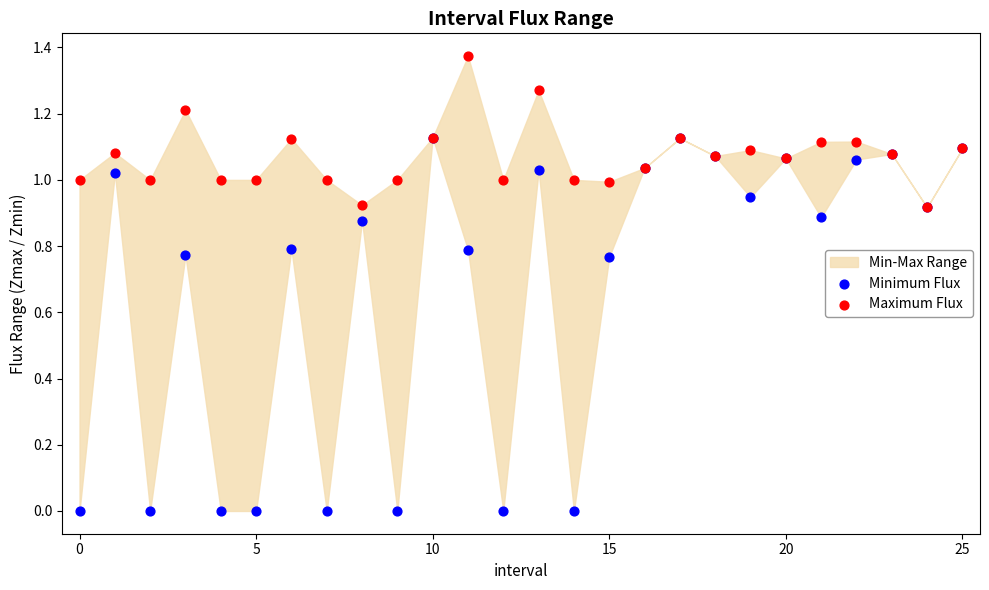

Which series reaches the minimum Y coordinate?

Minimum Flux